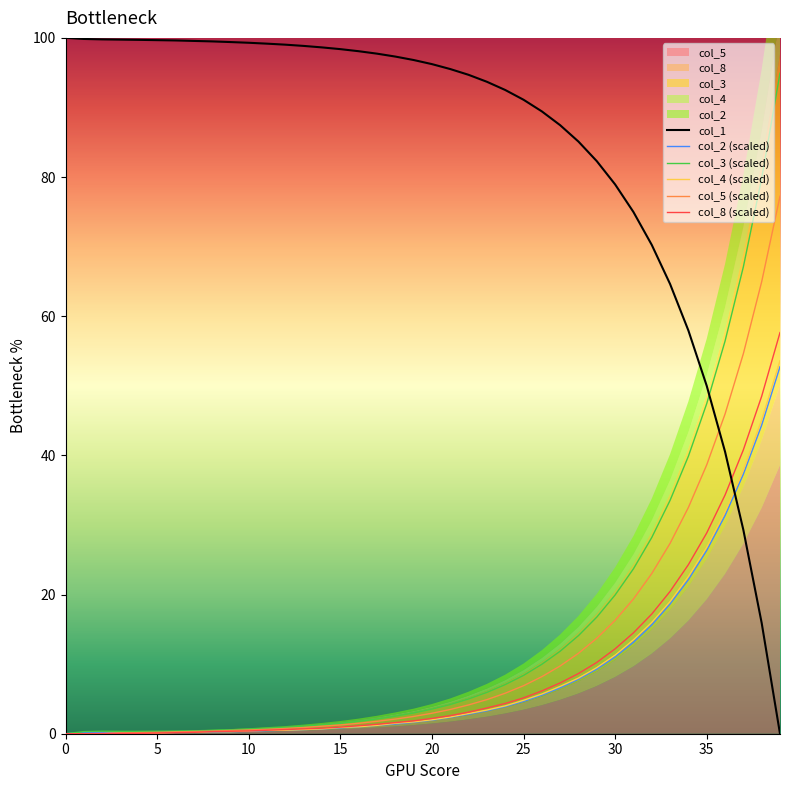

How many categories are shown in the chart?

40